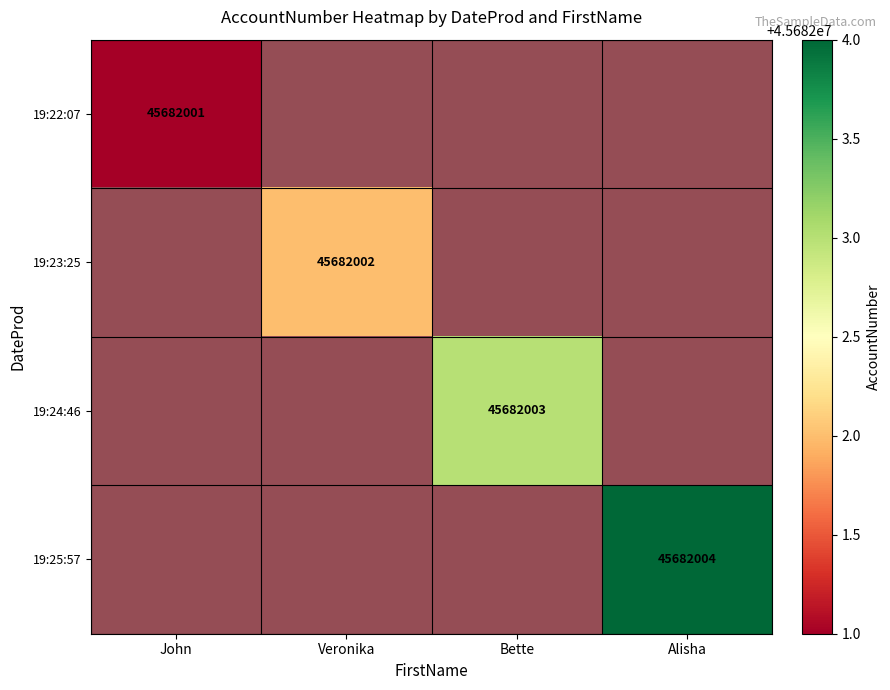

How many categories are shown in the chart?

4